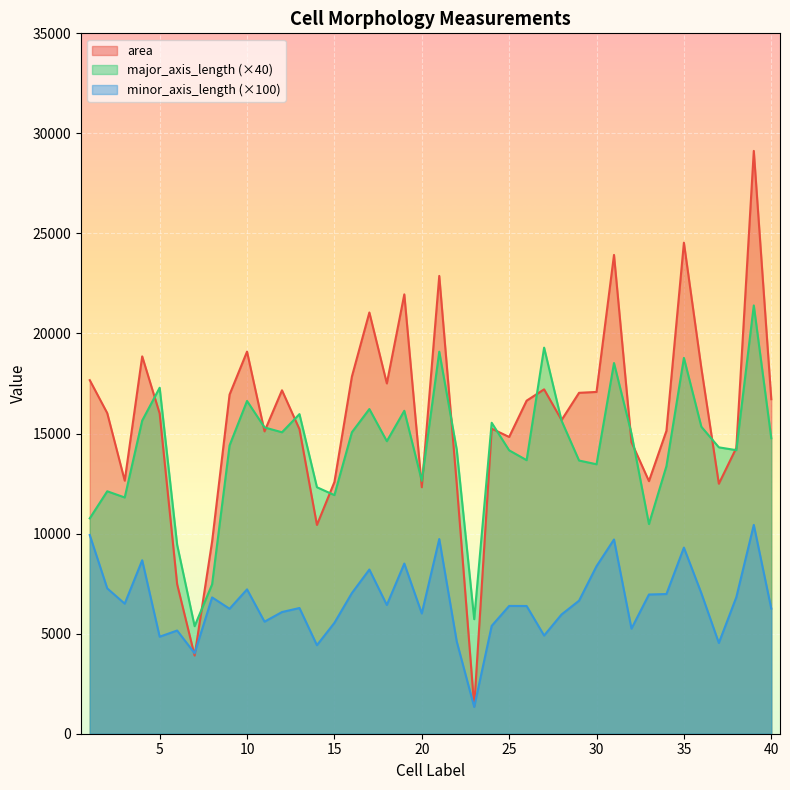

Does the chart display data point markers on the line(s)?

No